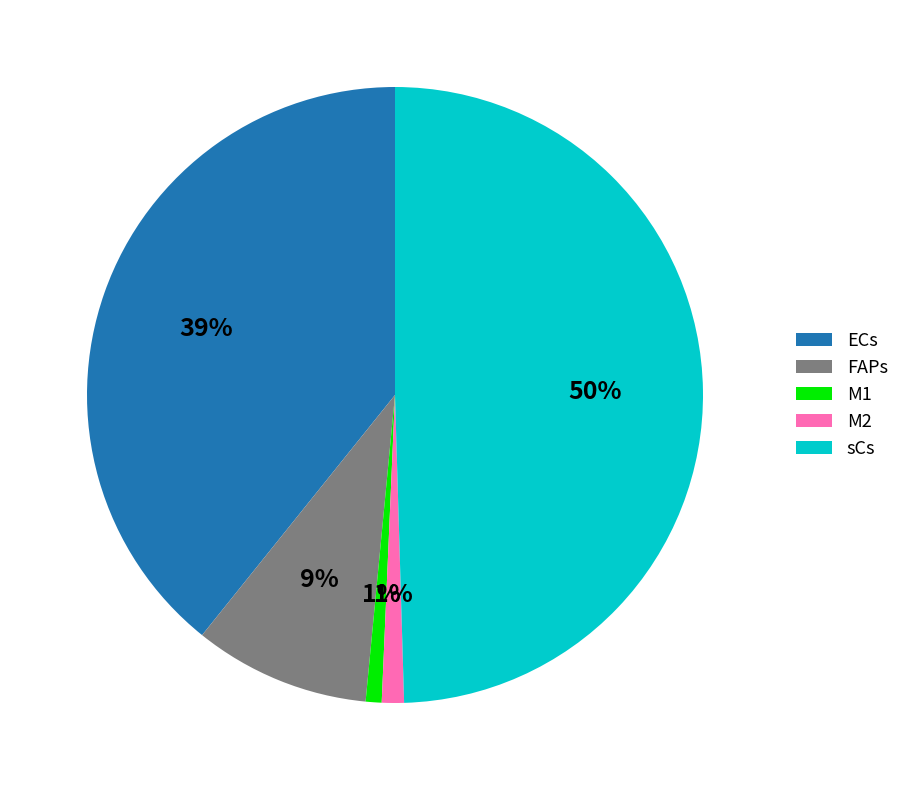

Count the number of slices in the pie.

5